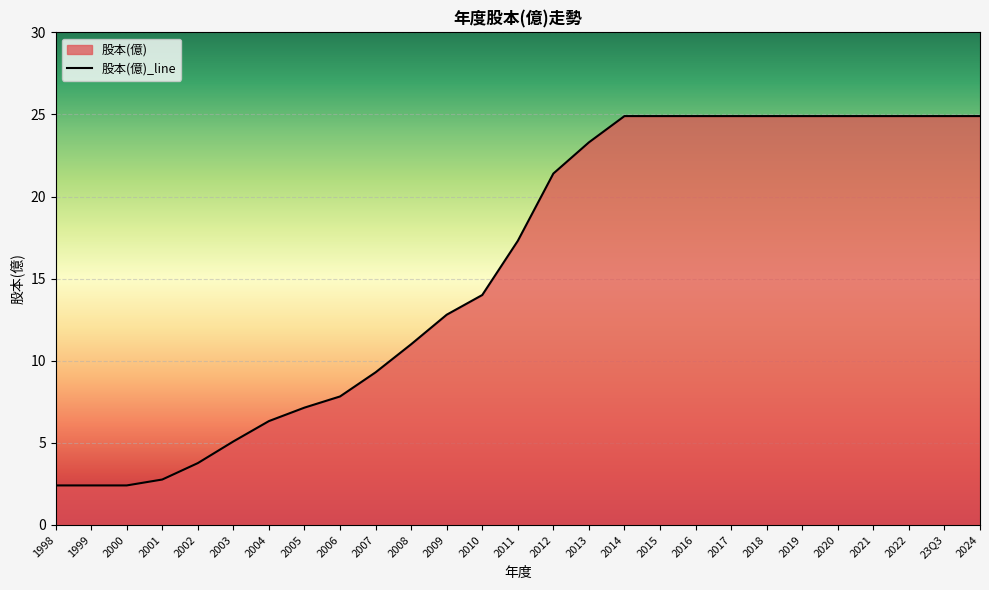

The value at 2011 is 22.6. True or false?

False